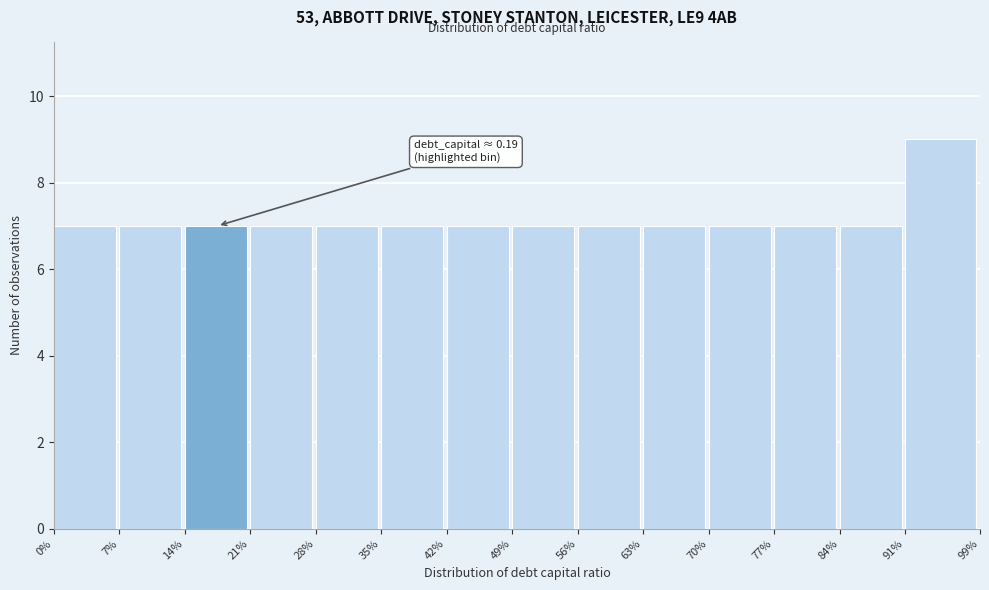

Reading right to left, list all the values displayed in this chart.

91%=9	84%=7	77%=7	70%=7	63%=7	56%=7	49%=7	42%=7	35%=7	28%=7	21%=7	14%=7	7%=7	0%=7